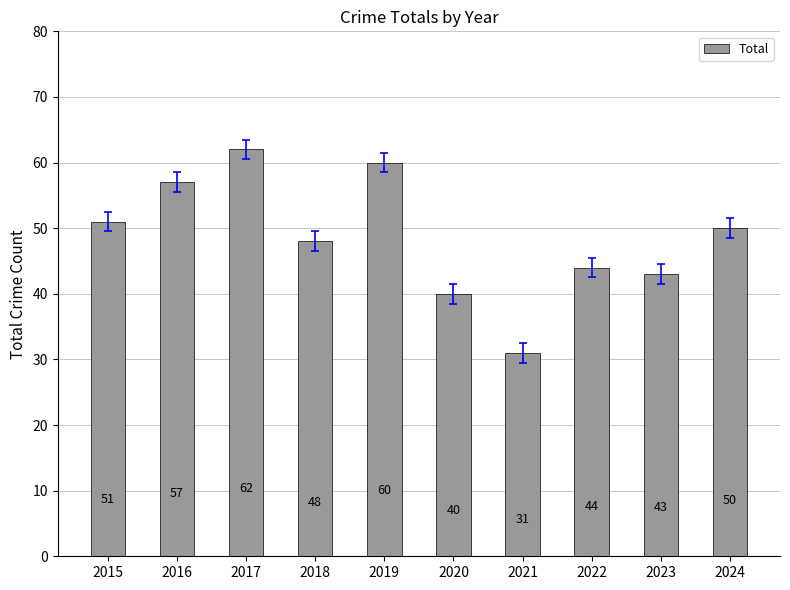

What is the difference between the maximum and minimum values?

31